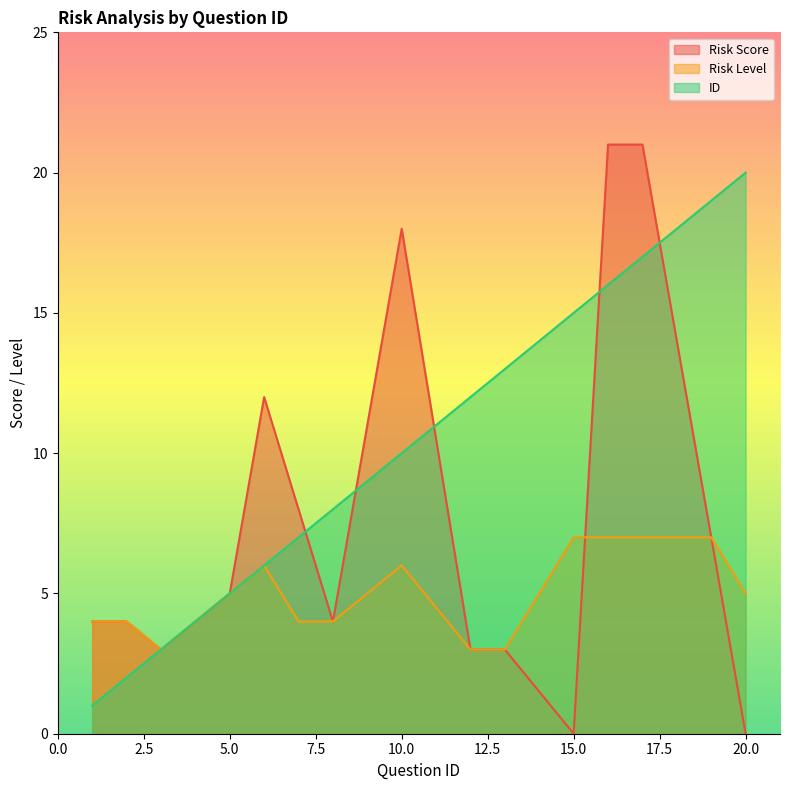

How many lines are shown in the chart?

3